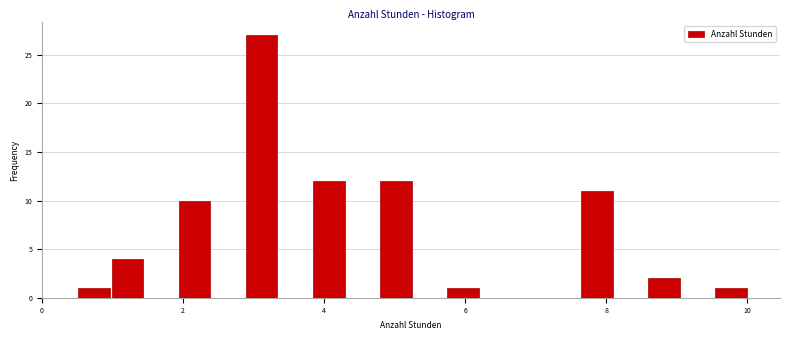

Around what value on the x-axis is the tallest bar? Give the approximate position of its centre, as read against the axis.

3.2